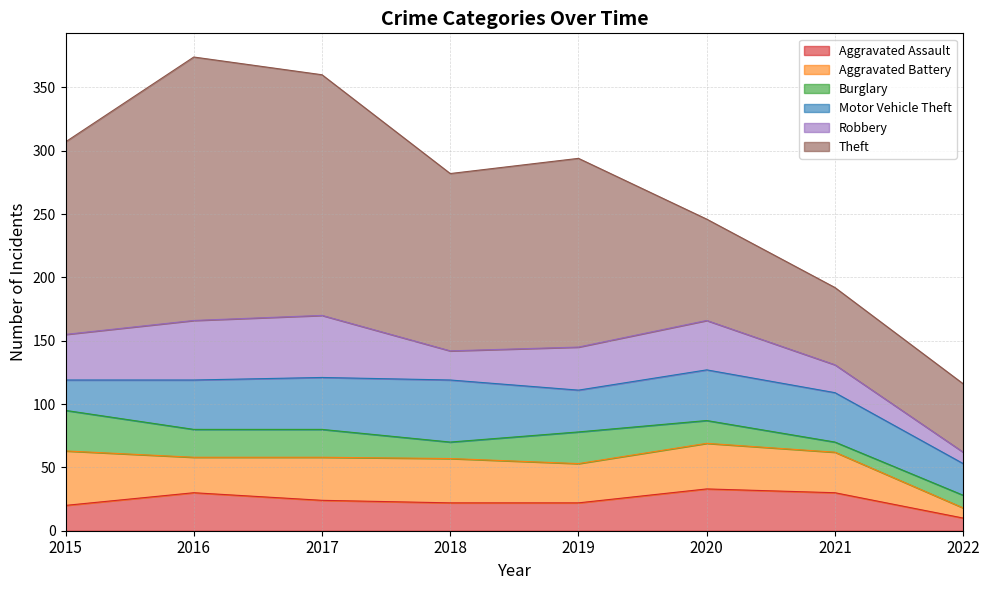

What is the maximum value for Robbery?

49